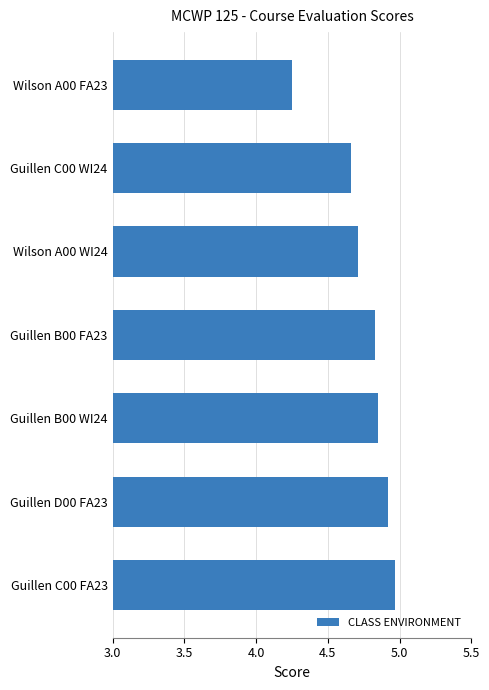

Approximately how many times larger is the value at Guillen B00 FA23 compared to Guillen C00 WI24?

1.0